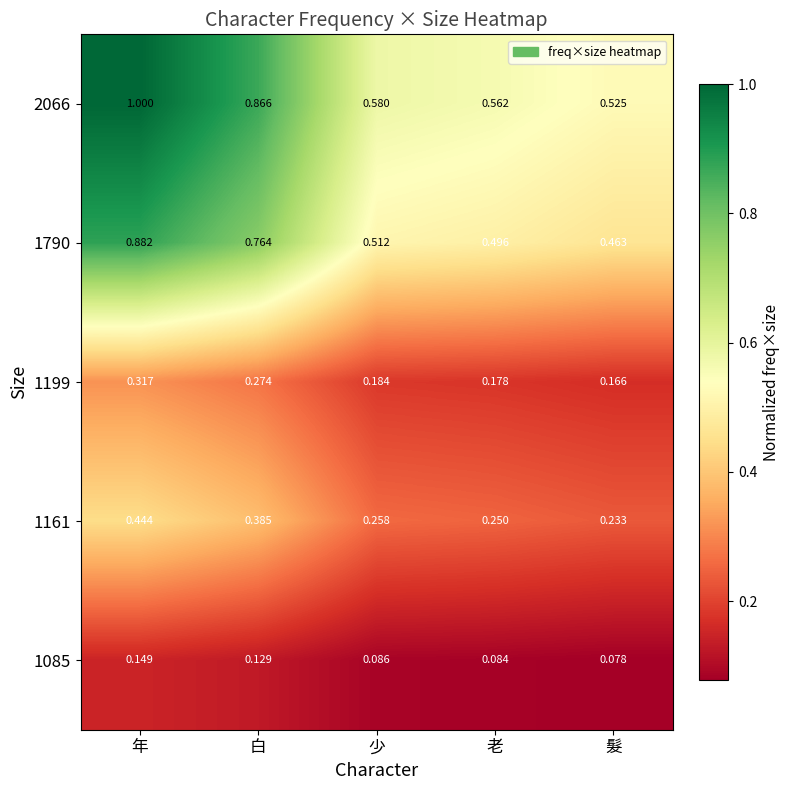

How many data points does each series have?

5